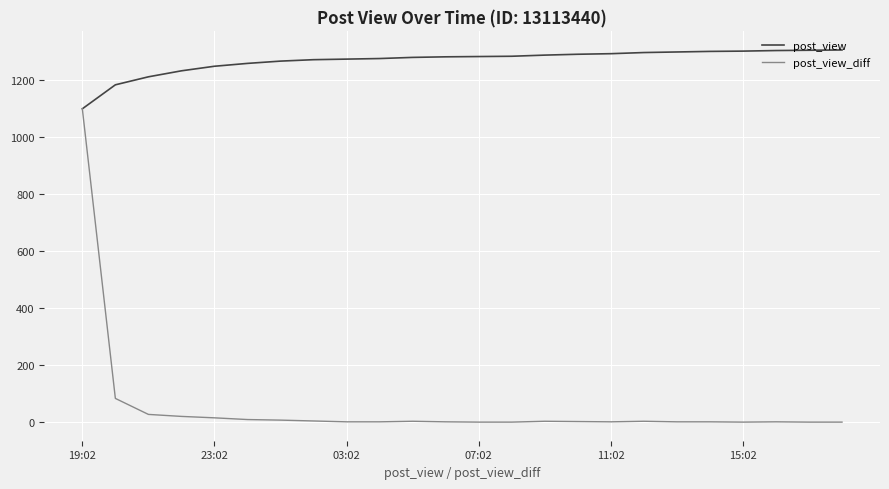

Which series has the widest spread of values?

post_view_diff